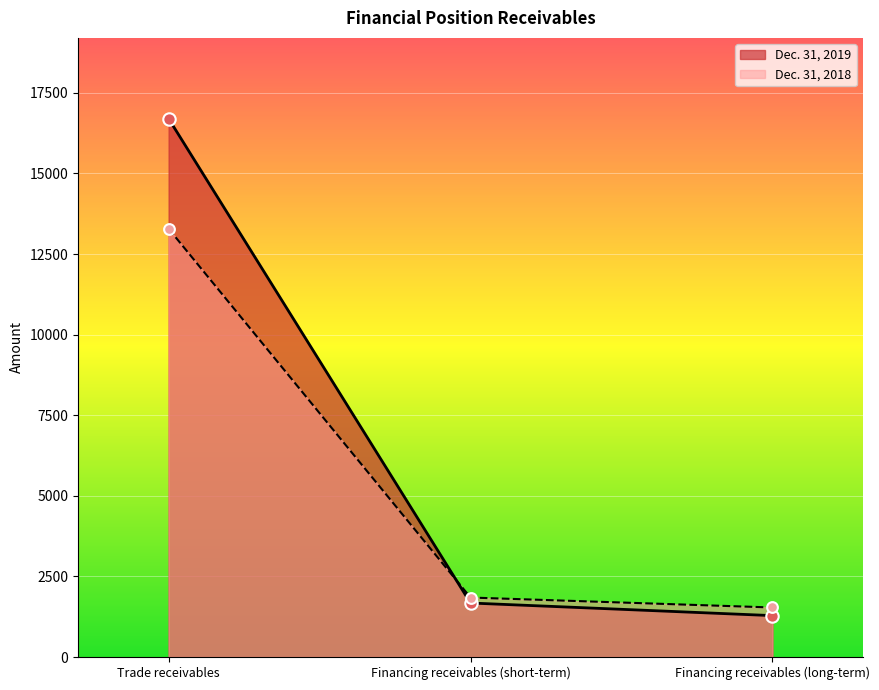

Which series contains the highest Y value?

Dec. 31, 2019